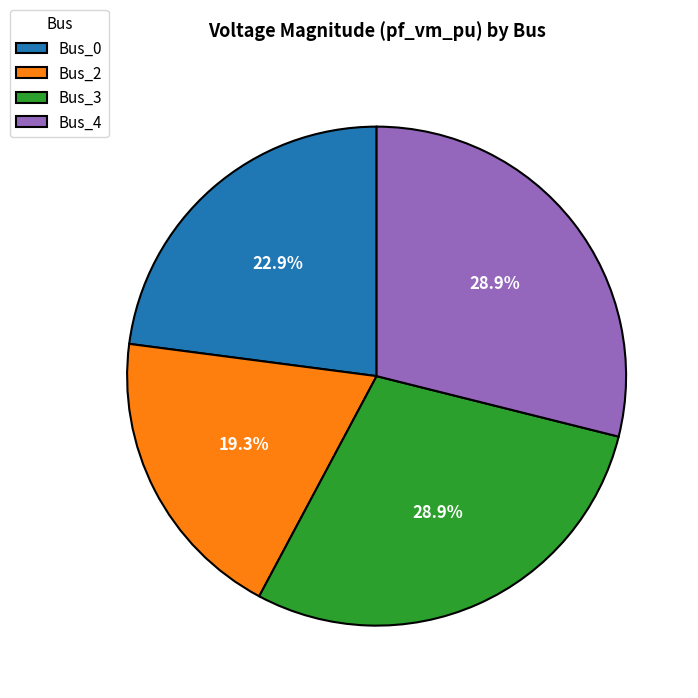

To the nearest percent, what is the combined percentage of Bus_0 and Bus_2?

42%